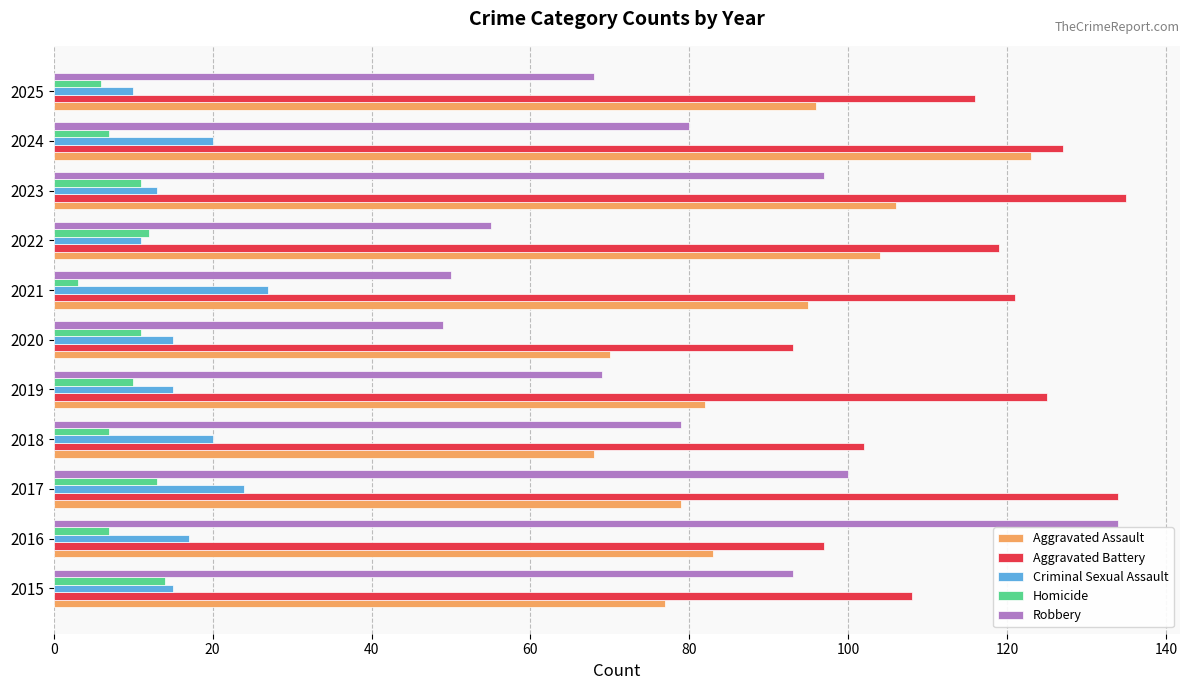

What is the sum of the Robbery values at 2018 and 2020?

128